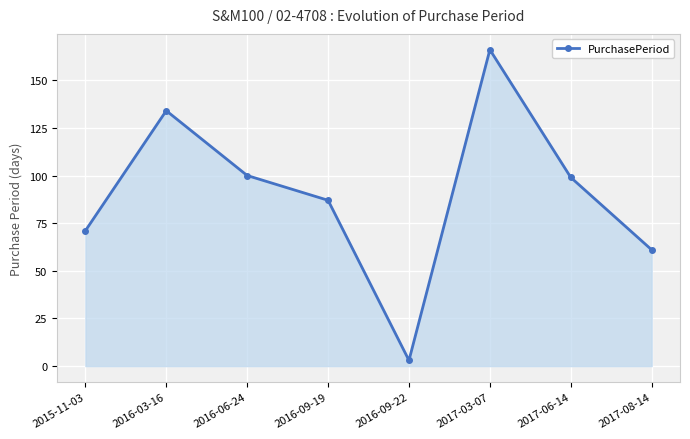

What position from the right is 2016-03-16?

7